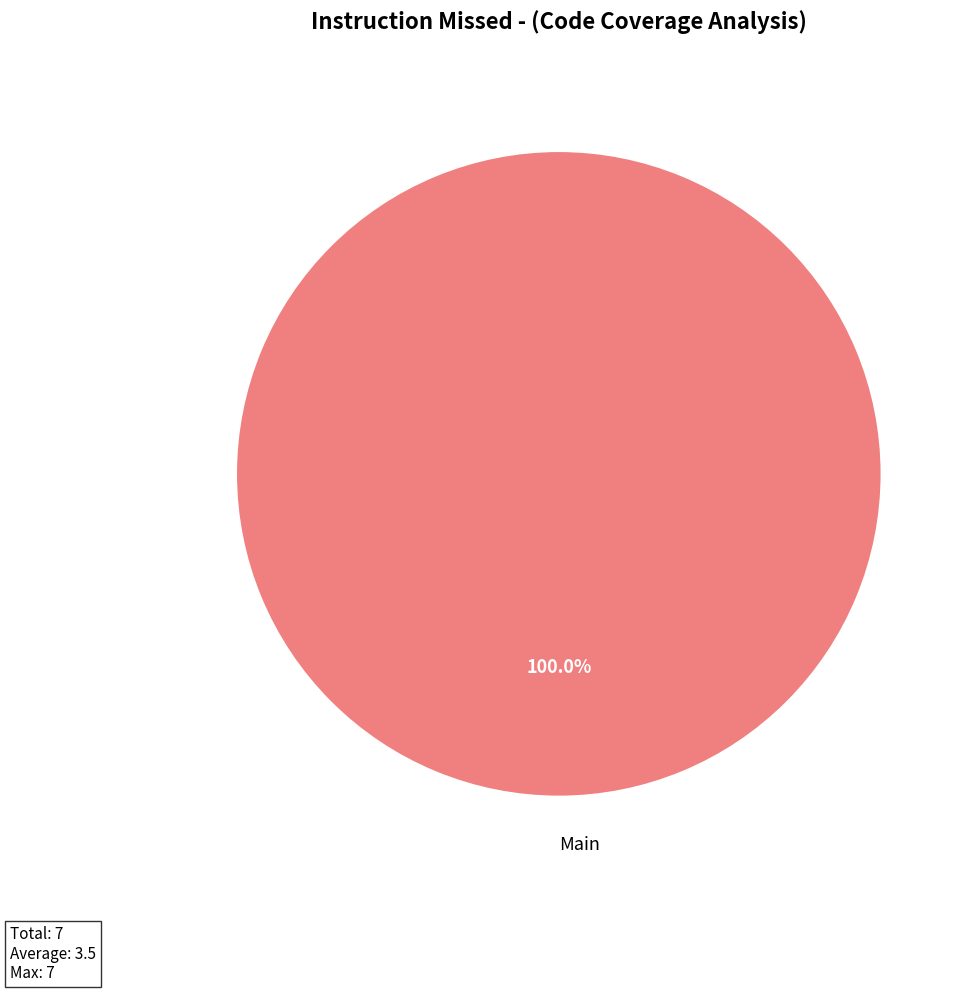

How many slices are in this pie chart?

1